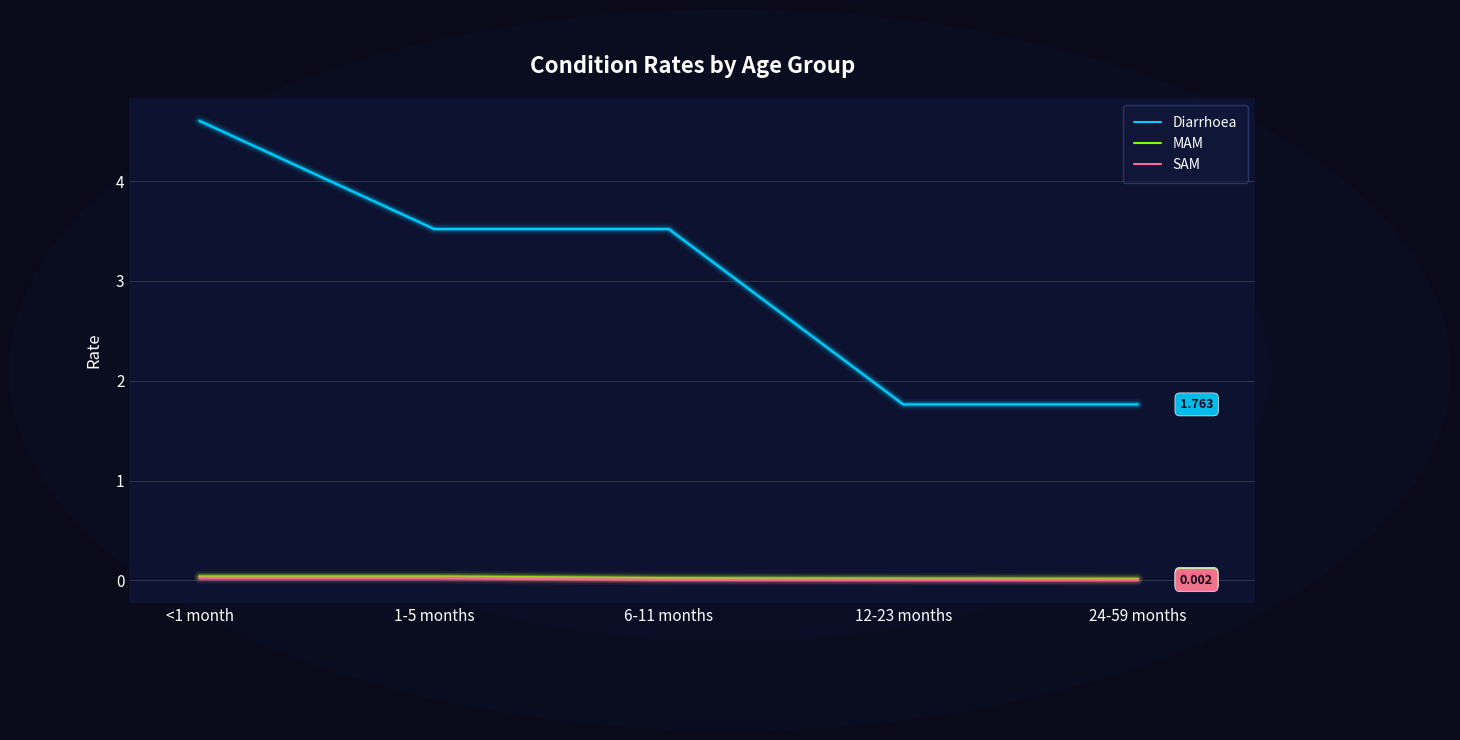

True or false: SAM and Diarrhoea cross at least once.

False